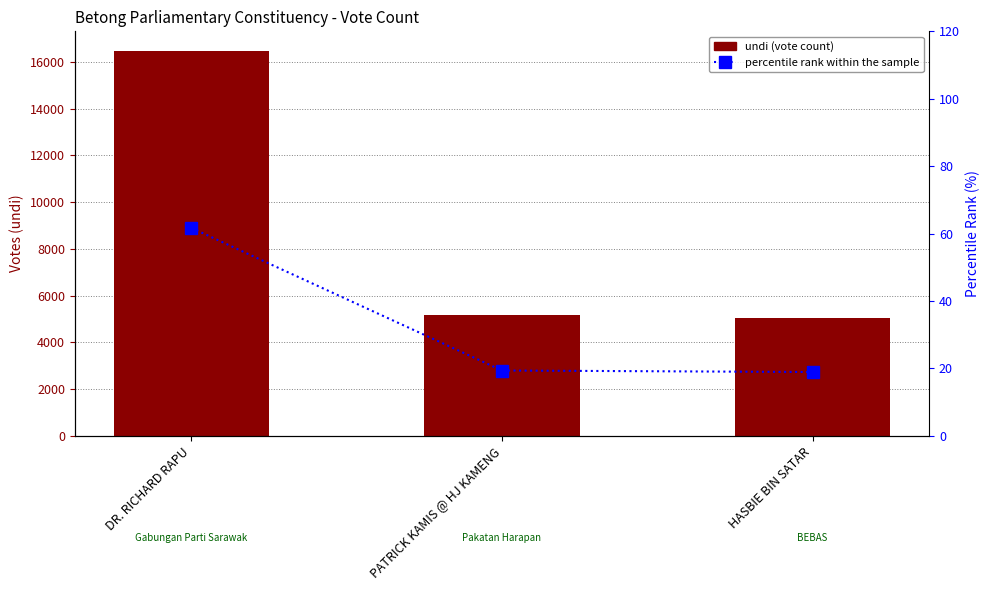

What is the difference between the maximum and minimum values in the percentile rank within the sample series?

42.8